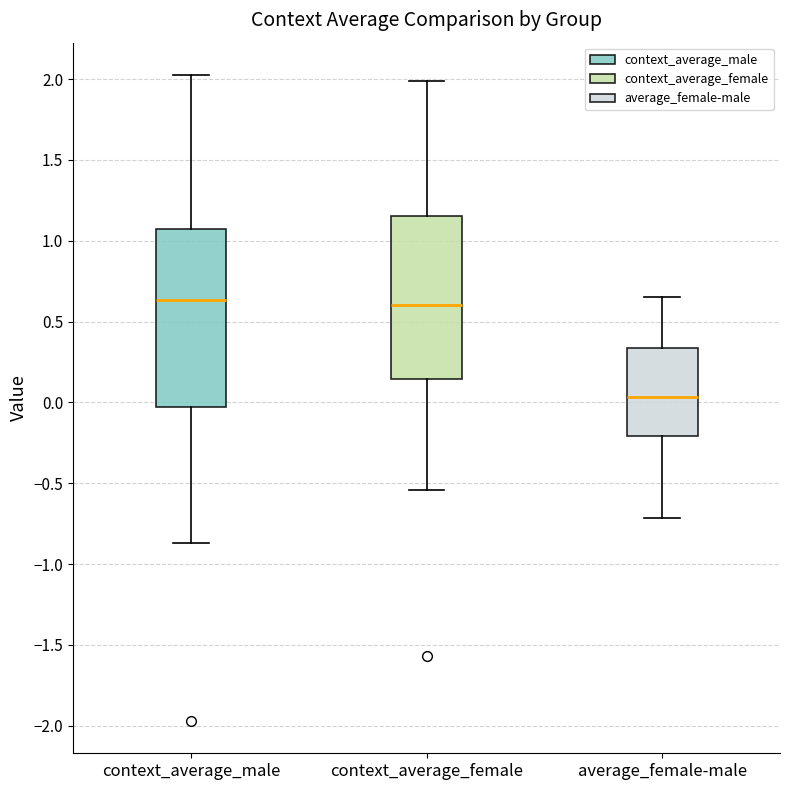

Which box is the tallest, from its lower edge to its upper edge?

context_average_male